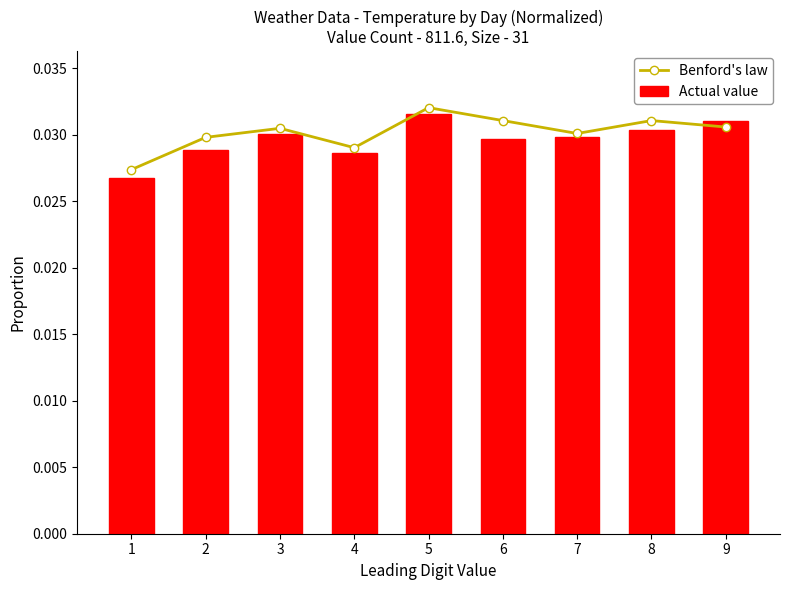

List the labels in order of Benford's law value, smallest first.

1, 4, 2, 7, 3, 9, 6, 8, 5